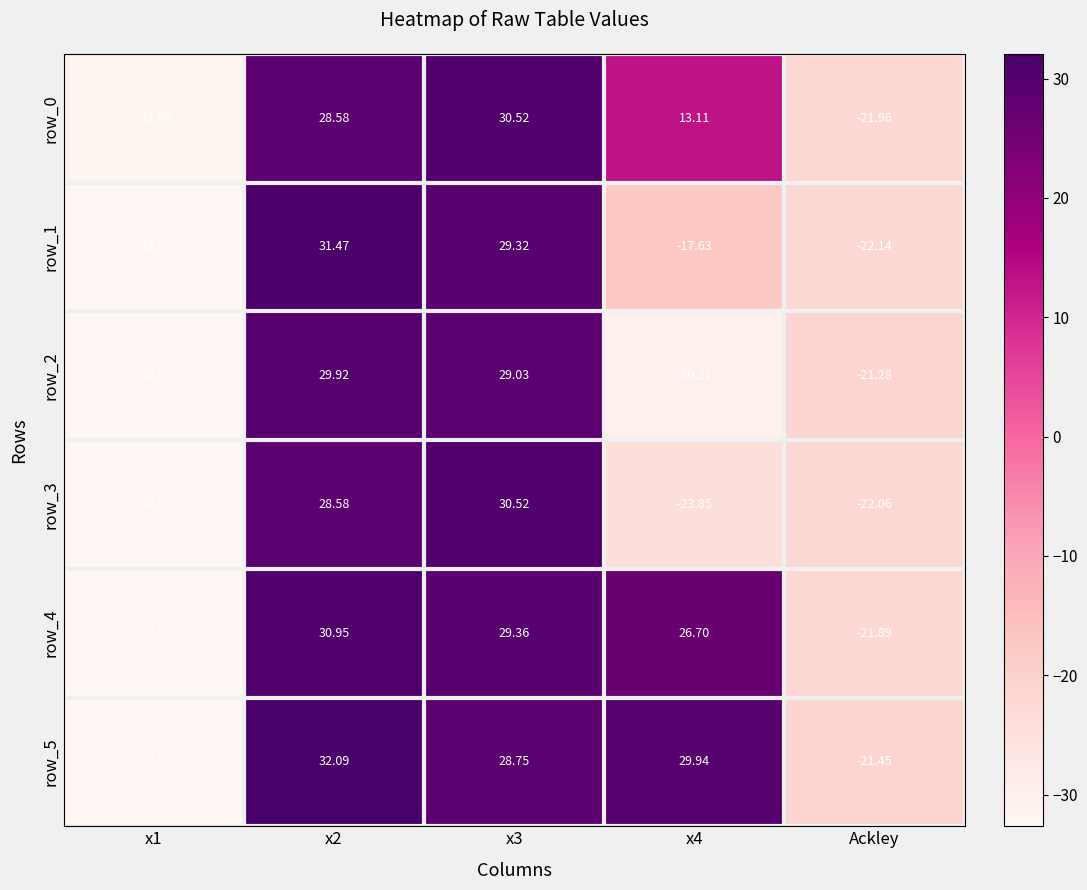

At which label is row_3 closest to -1?

Ackley